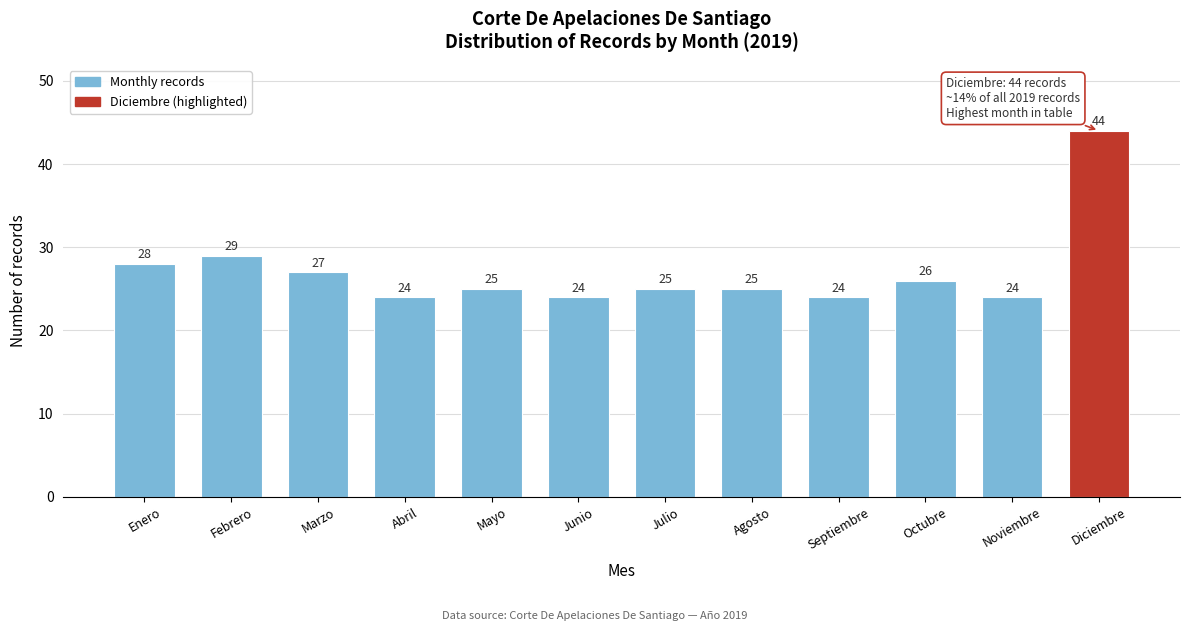

Reading left to right, transcribe all the data shown in this chart.

Enero=28	Febrero=29	Marzo=27	Abril=24	Mayo=25	Junio=24	Julio=25	Agosto=25	Septiembre=24	Octubre=26	Noviembre=24	Diciembre=44